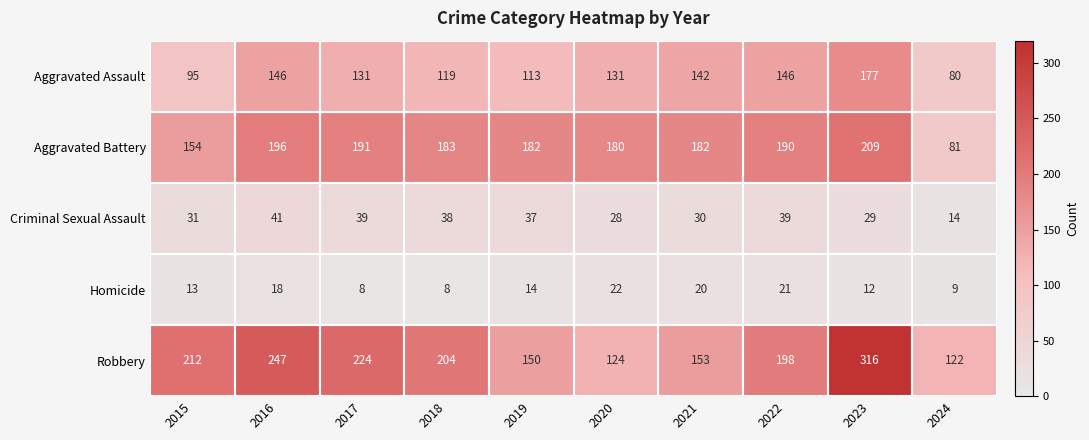

What is the spread (max minus min) of values at 2023?

304